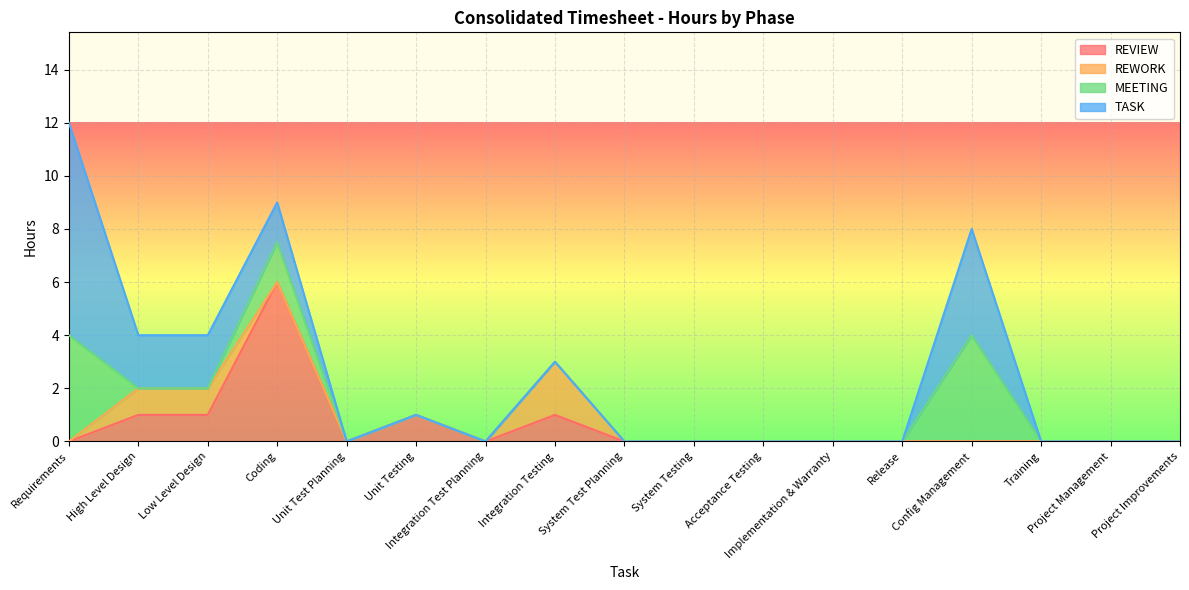

Reading left to right, transcribe all the data shown in this chart.

REVIEW: 0.0	1.0	1.0	6.0	0.0	1.0	0.0	1.0	0.0	0.0	0.0	0.0	0.0	0.0	0.0	0.0	0.0
REWORK: 0.0	1.0	1.0	0.0	0.0	0.0	0.0	2.0	0.0	0.0	0.0	0.0	0.0	0.0	0.0	0.0	0.0
MEETING: 4.0	0.0	0.0	1.5	0.0	0.0	0.0	0.0	0.0	0.0	0.0	0.0	0.0	4.0	0.0	0.0	0.0
TASK: 8.0	2.0	2.0	1.5	0.0	0.0	0.0	0.0	0.0	0.0	0.0	0.0	0.0	4.0	0.0	0.0	0.0